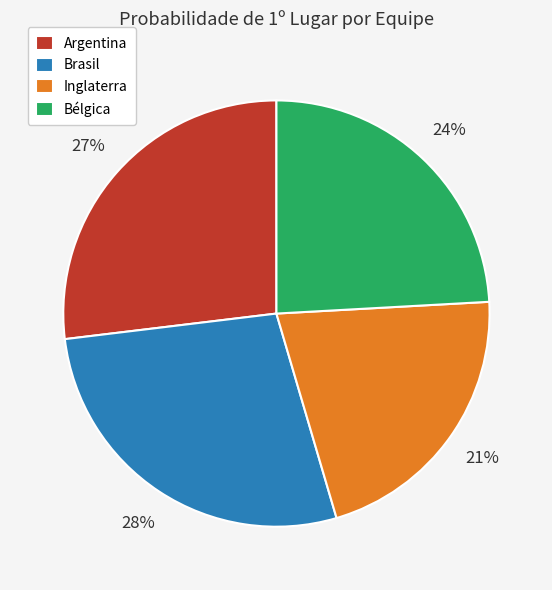

Is it true that Argentina is 27% of the pie?

True